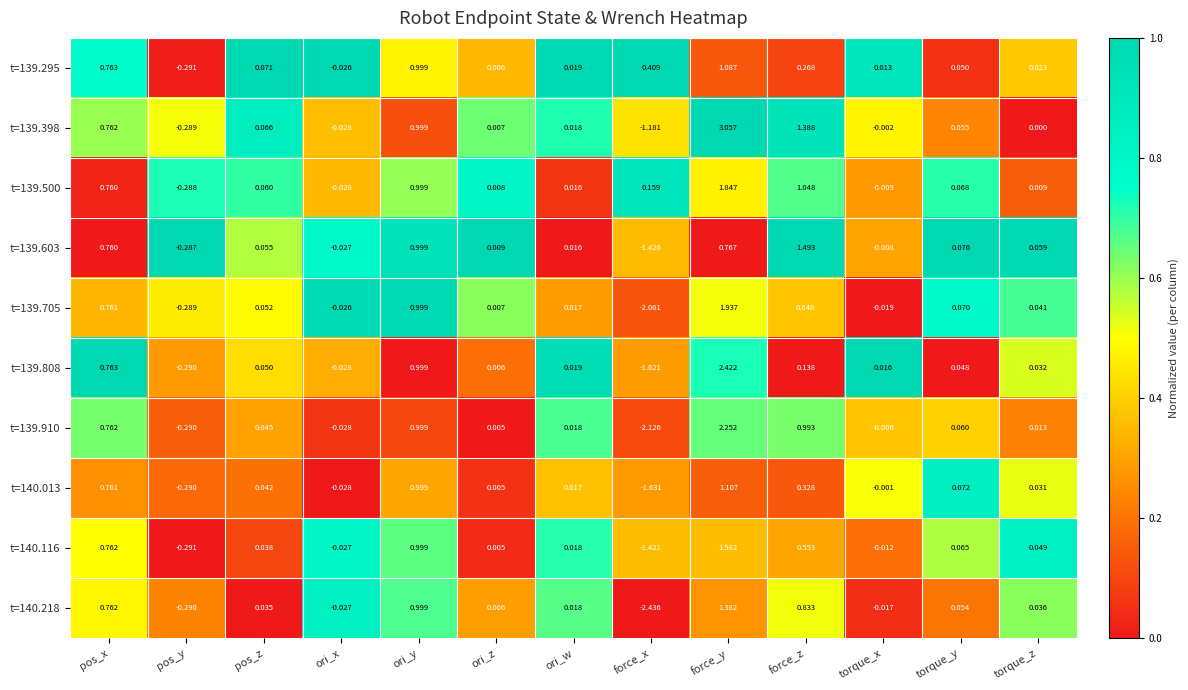

Which category has the lowest value in the t=140.116 series?

force_x